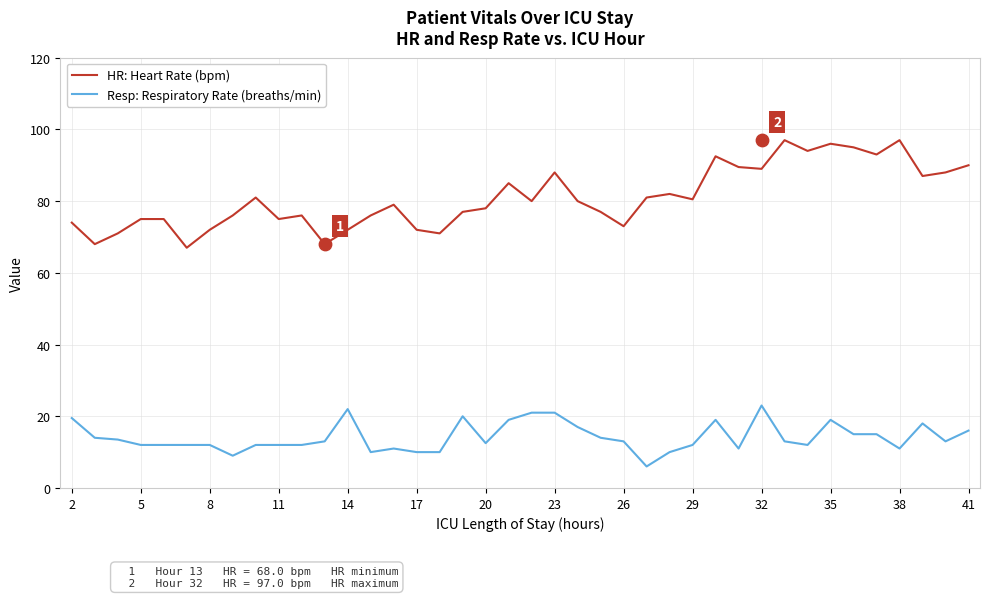

Is it true that Resp: Respiratory Rate (breaths/min) equals 7.1 at 35?

False